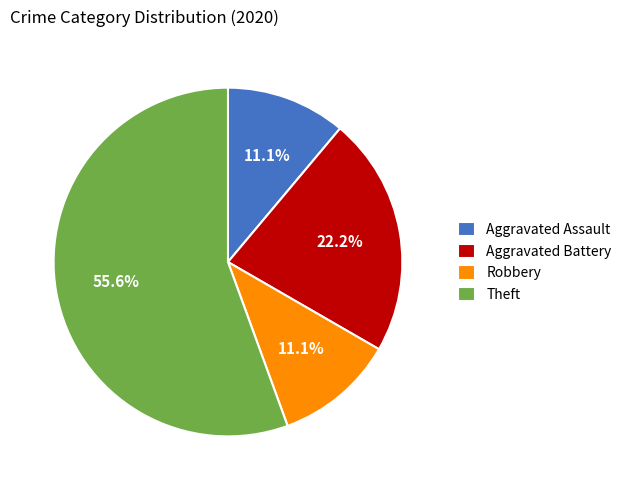

True or false: Aggravated Assault accounts for 26% of the total.

False